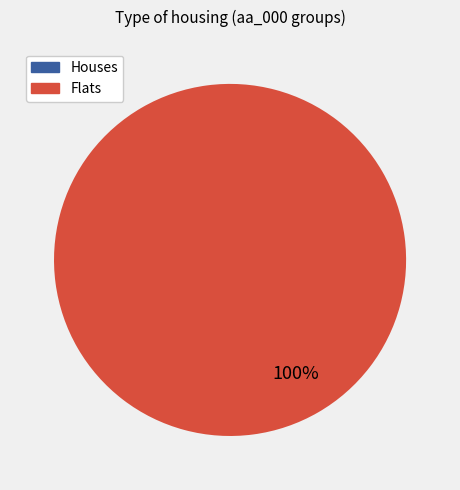

Does Flats account for over 50% of the chart?

Yes